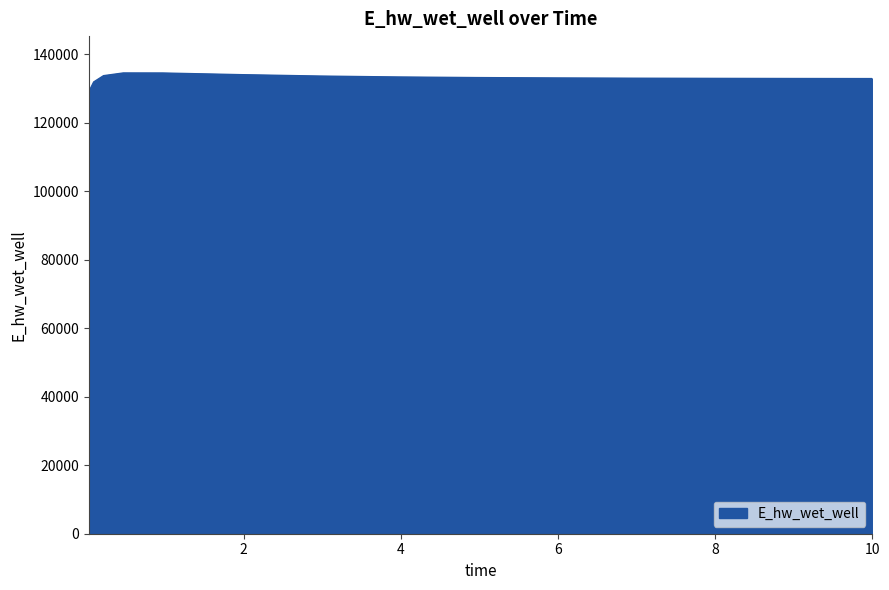

What is the greatest value displayed?

134507.5